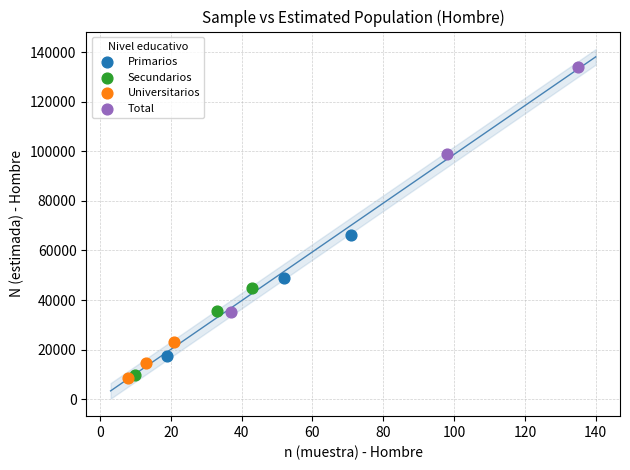

Which series reaches the maximum Y coordinate?

Total